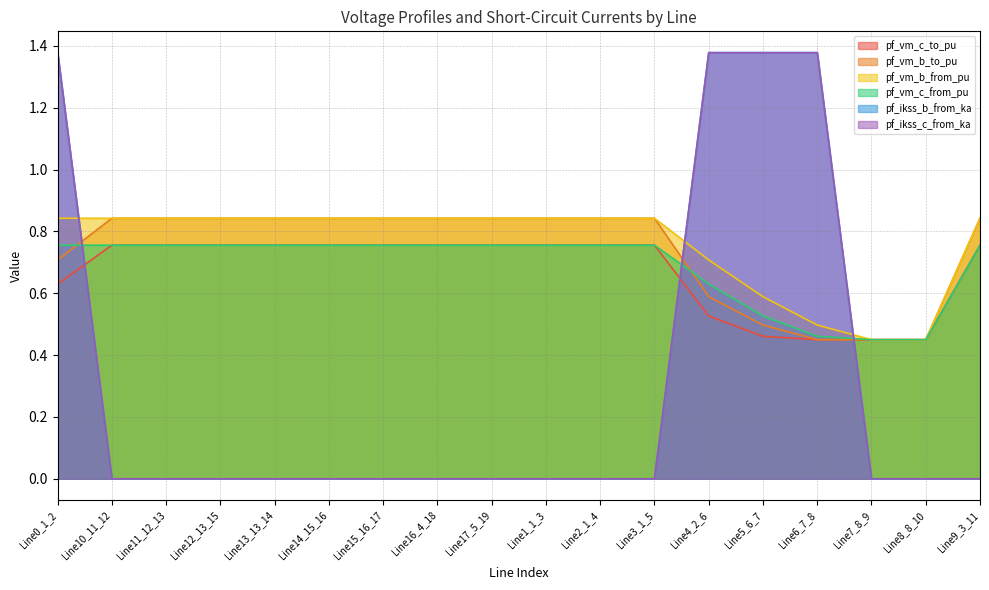

Reading left to right, extract all data points from this chart.

pf_vm_c_to_pu: 0.6	0.8	0.8	0.8	0.8	0.8	0.8	0.8	0.8	0.8	0.8	0.8	0.5	0.5	0.4	0.4	0.4	0.8
pf_vm_b_to_pu: 0.7	0.8	0.8	0.8	0.8	0.8	0.8	0.8	0.8	0.8	0.8	0.8	0.6	0.5	0.4	0.4	0.4	0.8
pf_vm_b_from_pu: 0.8	0.8	0.8	0.8	0.8	0.8	0.8	0.8	0.8	0.8	0.8	0.8	0.7	0.6	0.5	0.4	0.4	0.8
pf_vm_c_from_pu: 0.8	0.8	0.8	0.8	0.8	0.8	0.8	0.8	0.8	0.8	0.8	0.8	0.6	0.5	0.5	0.4	0.4	0.8
pf_ikss_b_from_ka: 1.4	0.0	0.0	0.0	0.0	0.0	0.0	0.0	0.0	0.0	0.0	0.0	1.4	1.4	1.4	0.0	0.0	0.0
pf_ikss_c_from_ka: 1.4	0.0	0.0	0.0	0.0	0.0	0.0	0.0	0.0	0.0	0.0	0.0	1.4	1.4	1.4	0.0	0.0	0.0